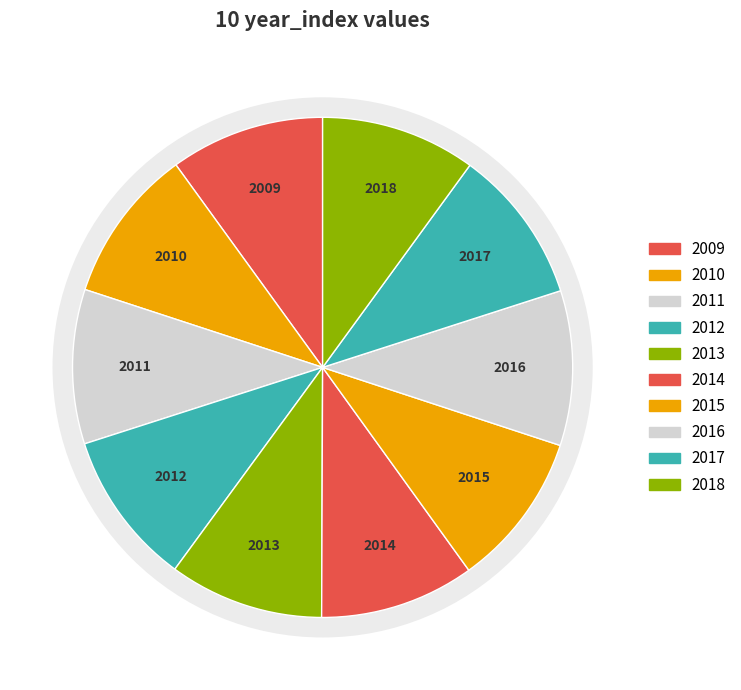

What percentage is the 2012 slice, to the nearest percent?

10%